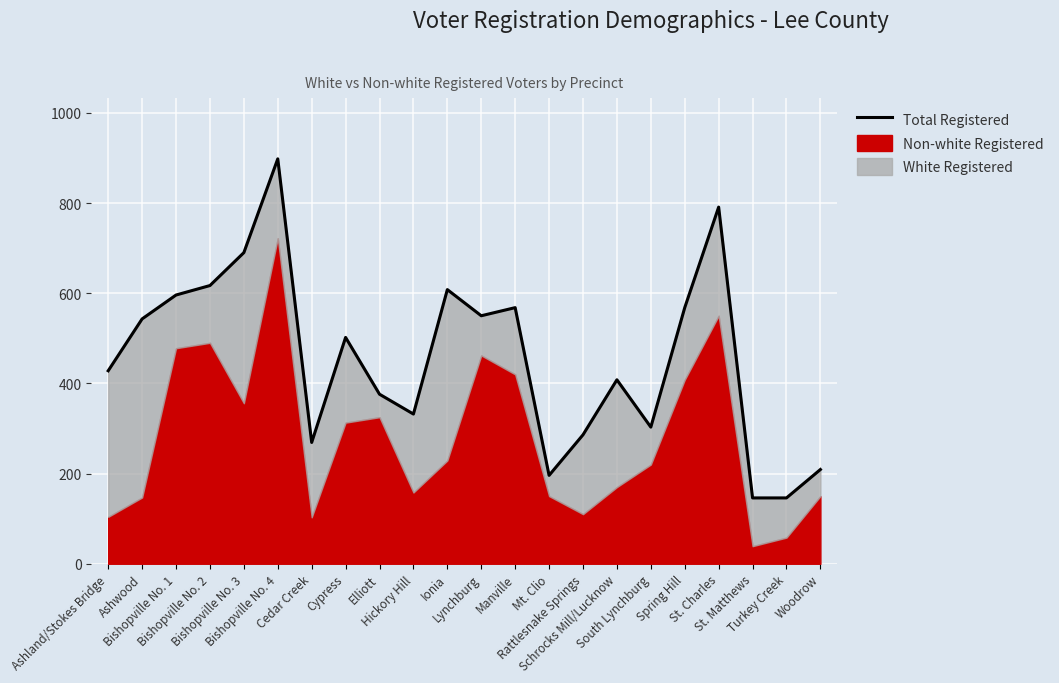

What is the value of the 1st point from the left?

428